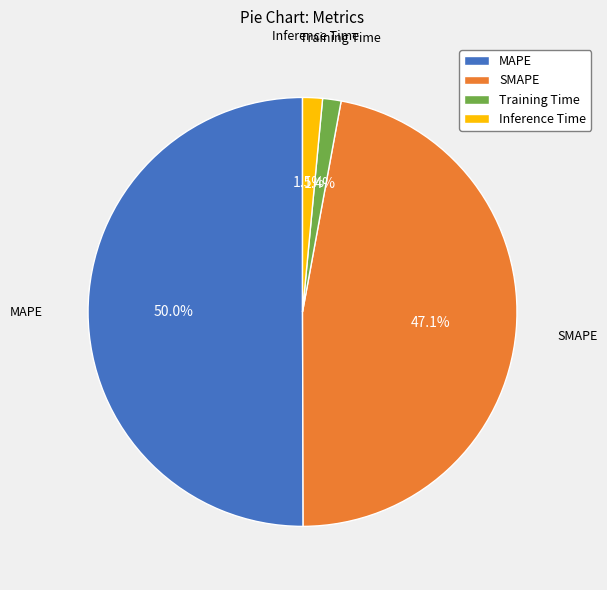

Between SMAPE and MAPE, which is larger?

MAPE